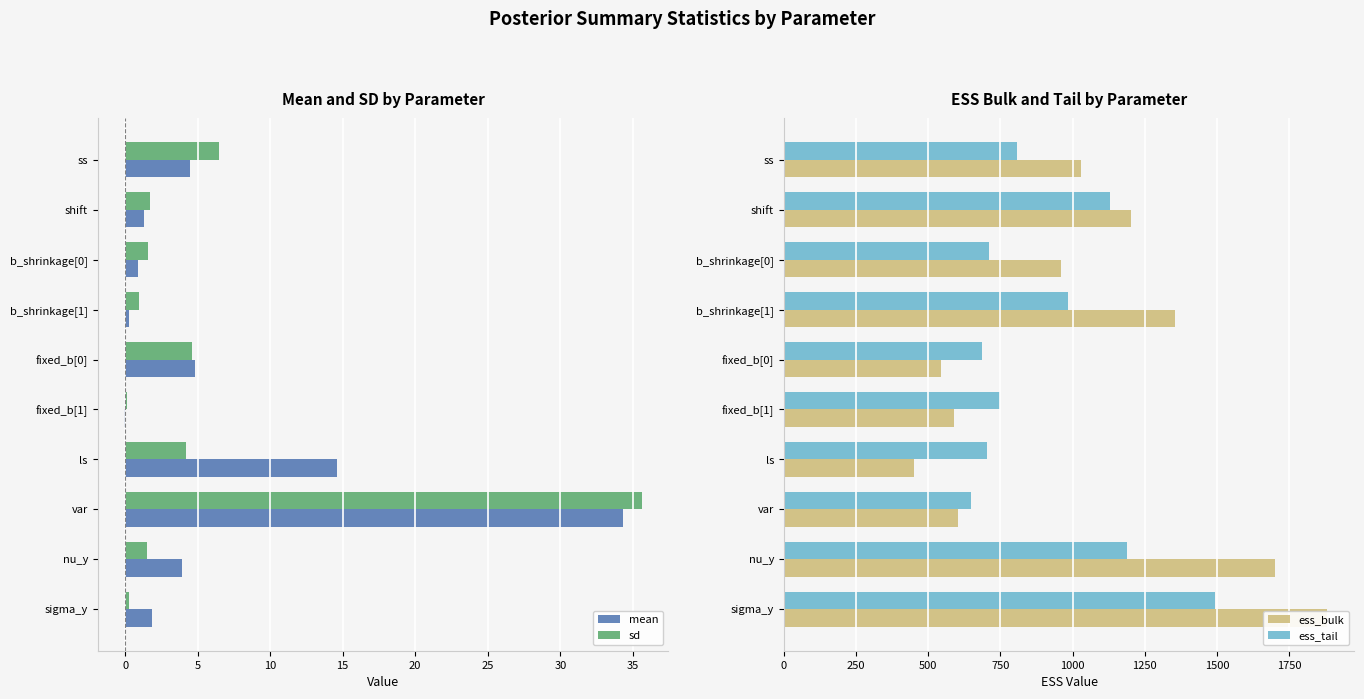

Where is sd nearest to the value 17?

ss